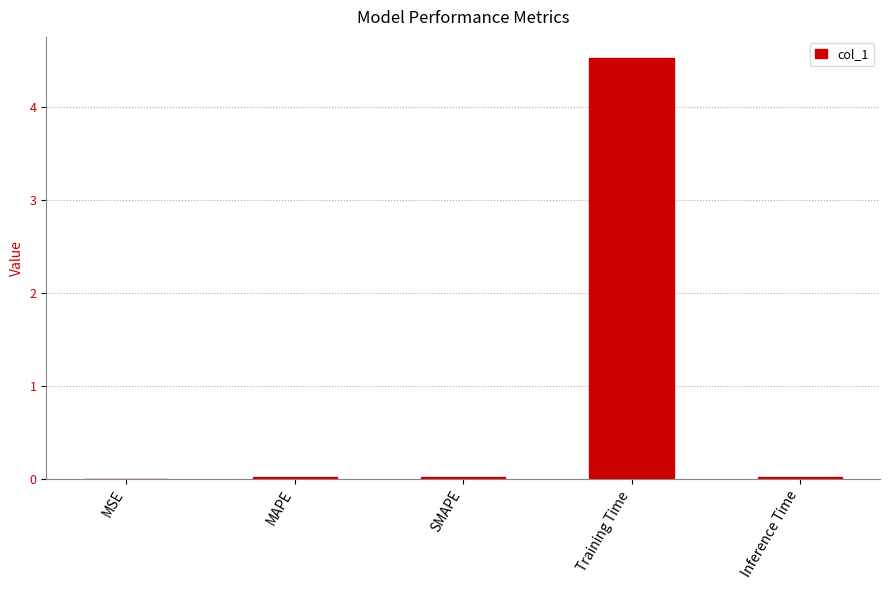

The value at MAPE is 0.0. True or false?

True